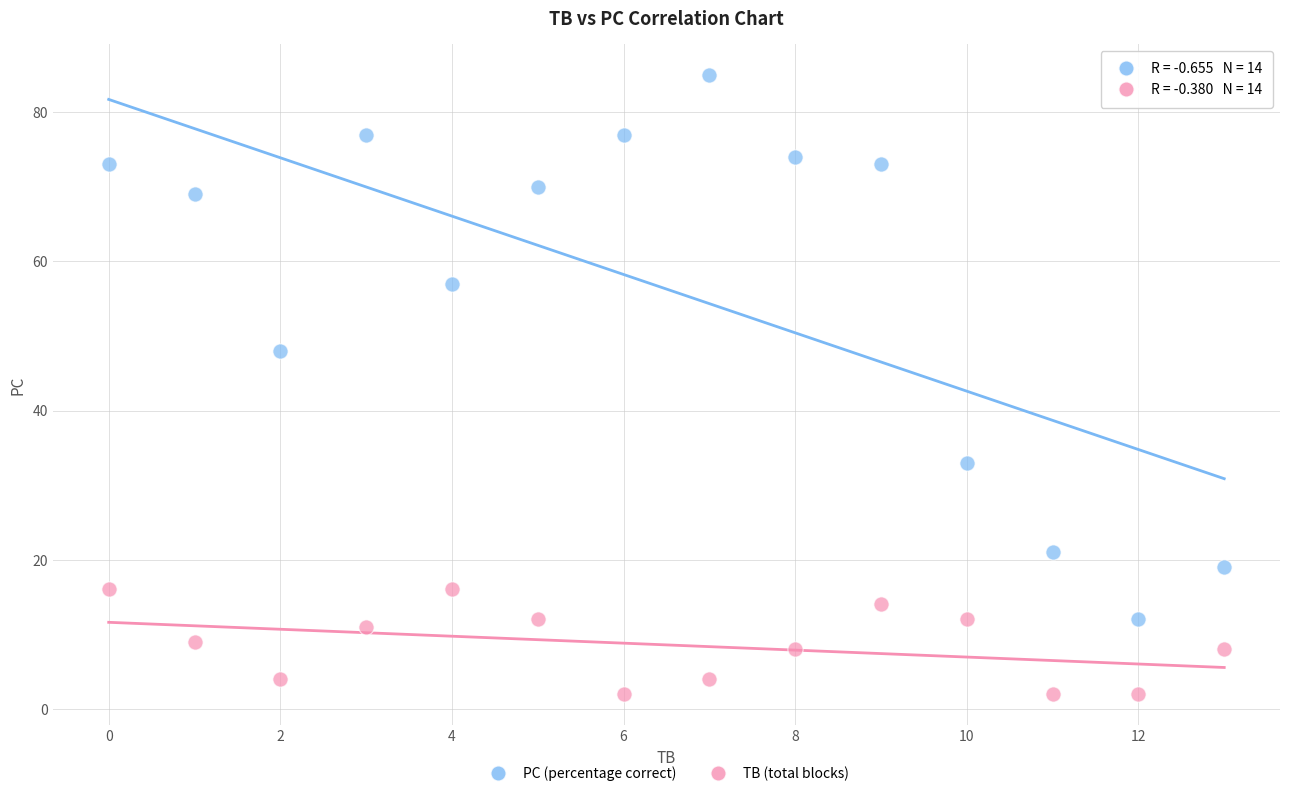

Across all data points, what is the range of Y values (max minus min)?

83